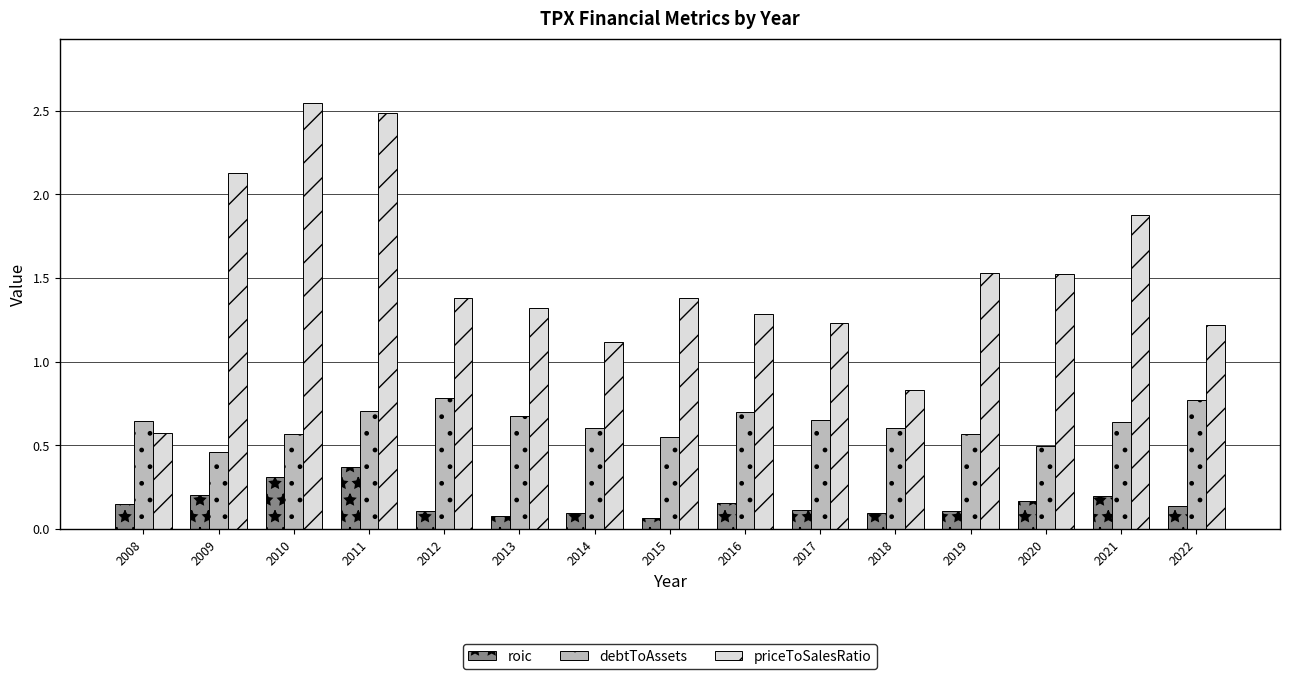

Rank the series by their average value, from highest to lowest.

priceToSalesRatio, debtToAssets, roic